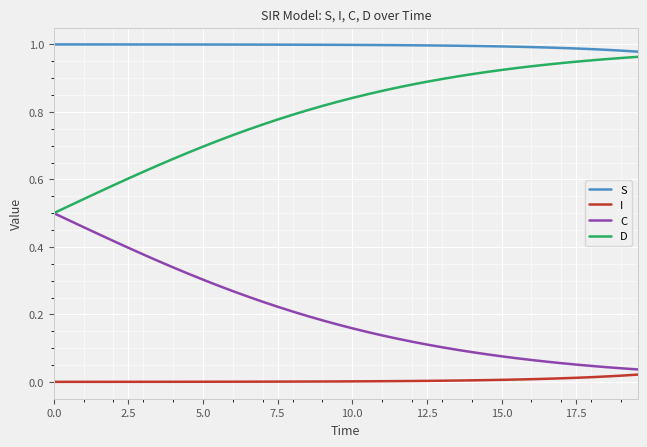

Count the number of categories in the chart.

40